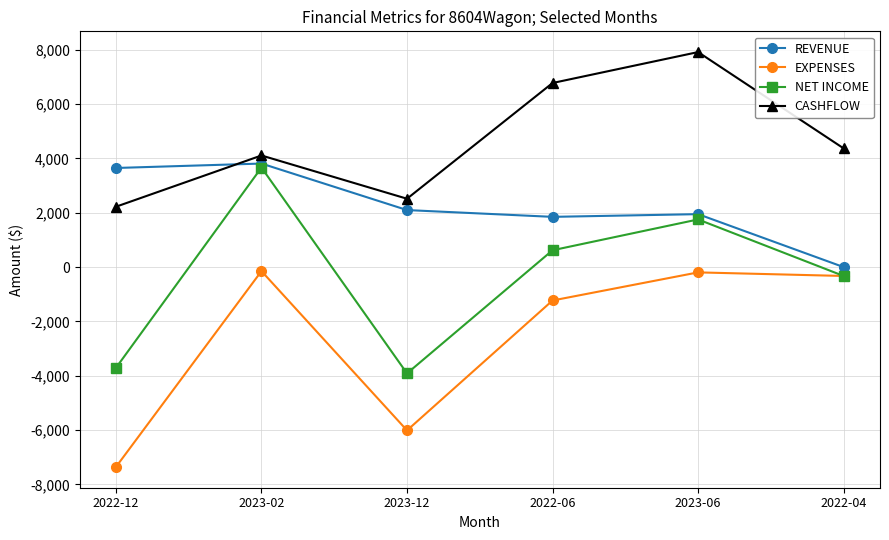

Which series has the largest total across all categories?

CASHFLOW